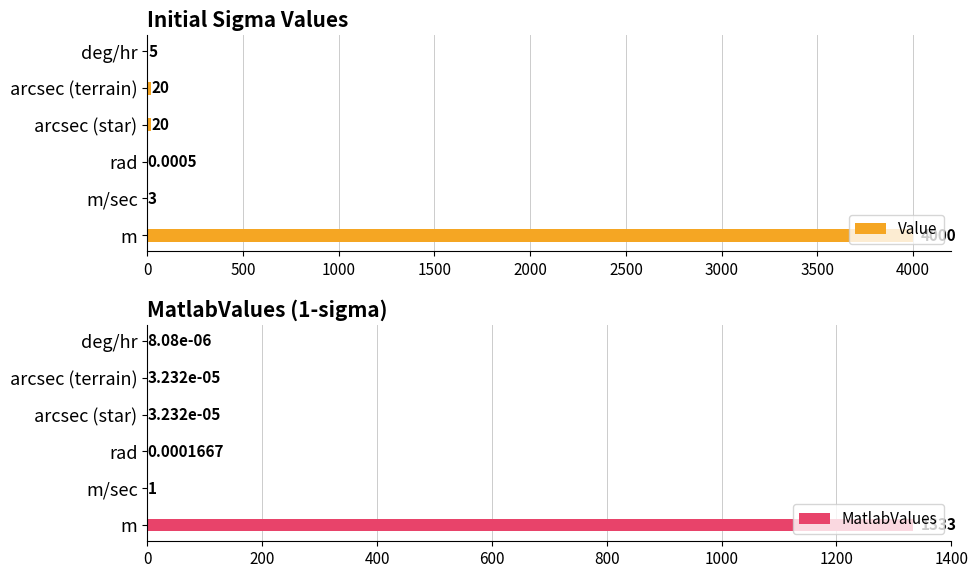

Where is MatlabValues nearest to the value 666?

m/sec